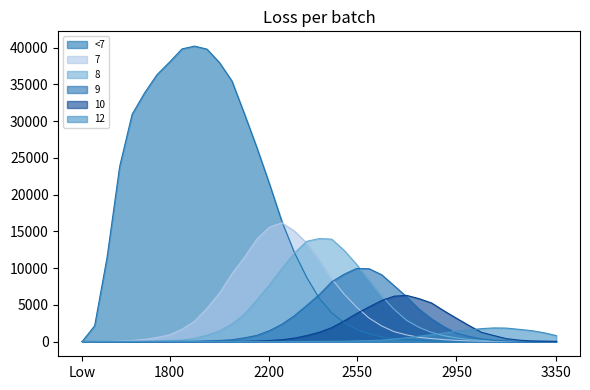

Which series has the largest total across all categories?

<7